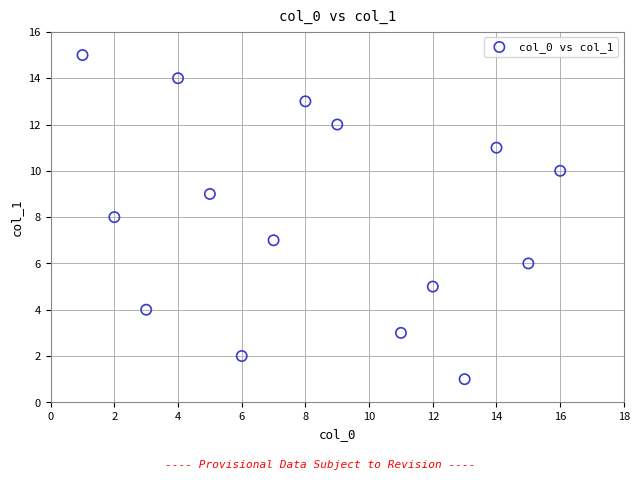

What is the range of X values (max minus min)?

15